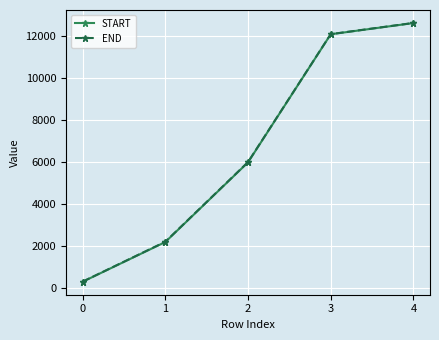

The value of START at 0 is 299. True or false?

True